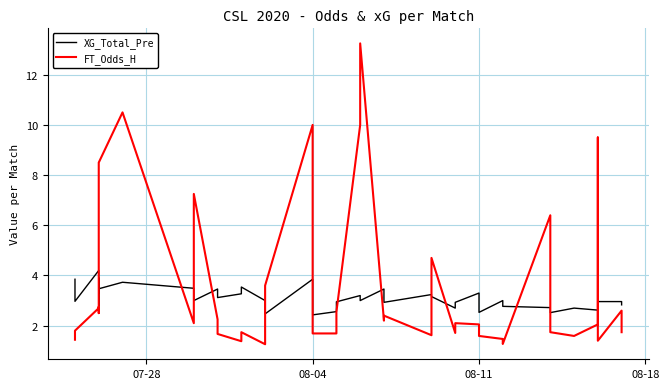

True or false: XG_Total_Pre has more than 2 points higher than both neighbors.

True